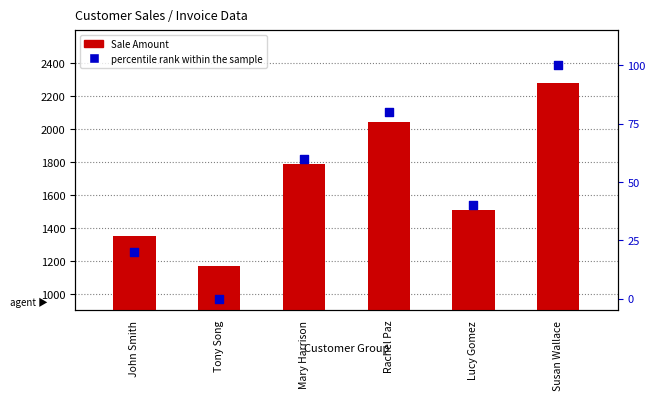

At which category is the sum across all series the highest?

Susan Wallace